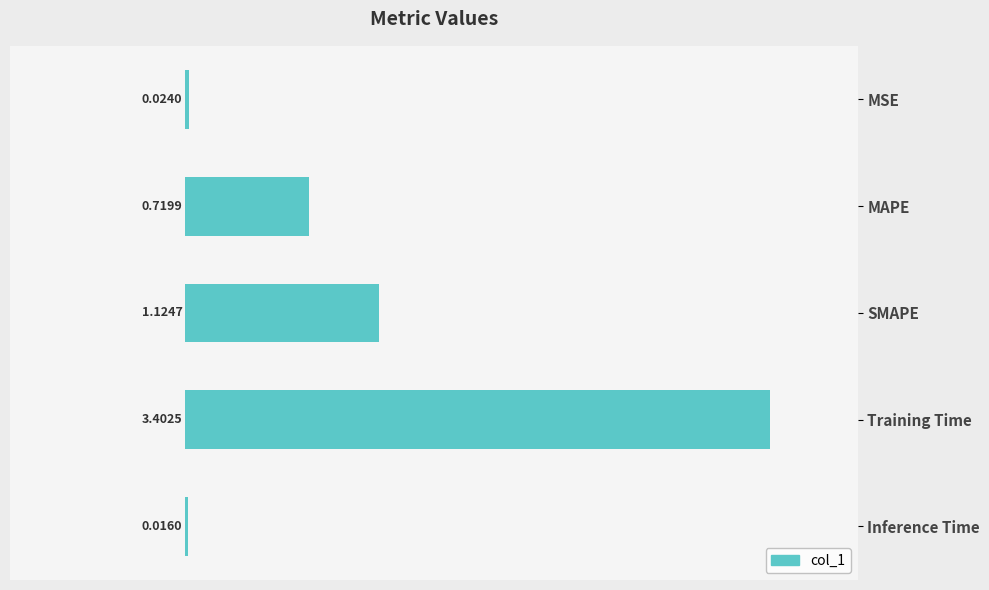

Where is the data nearest to the value 1?

SMAPE